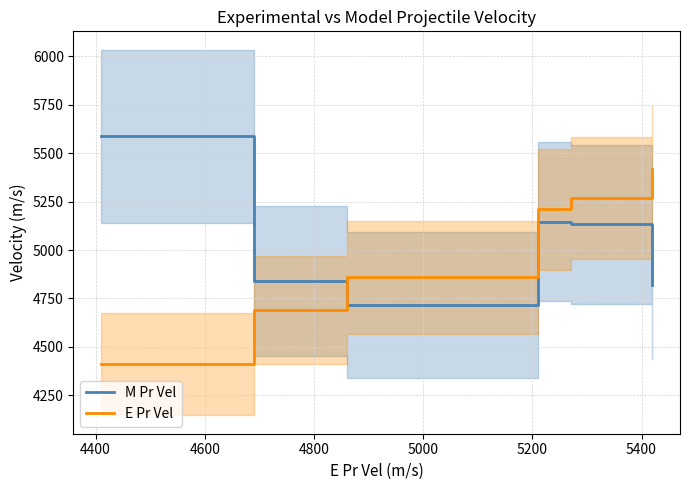

True or false: M Pr Vel and E Pr Vel intersect in this chart.

True